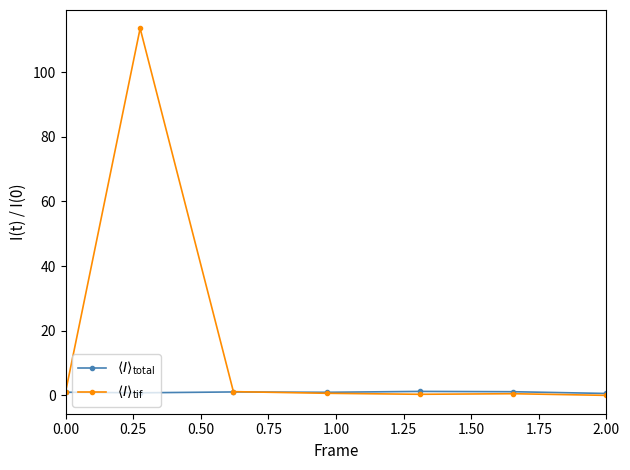

How many lines are shown in the chart?

2